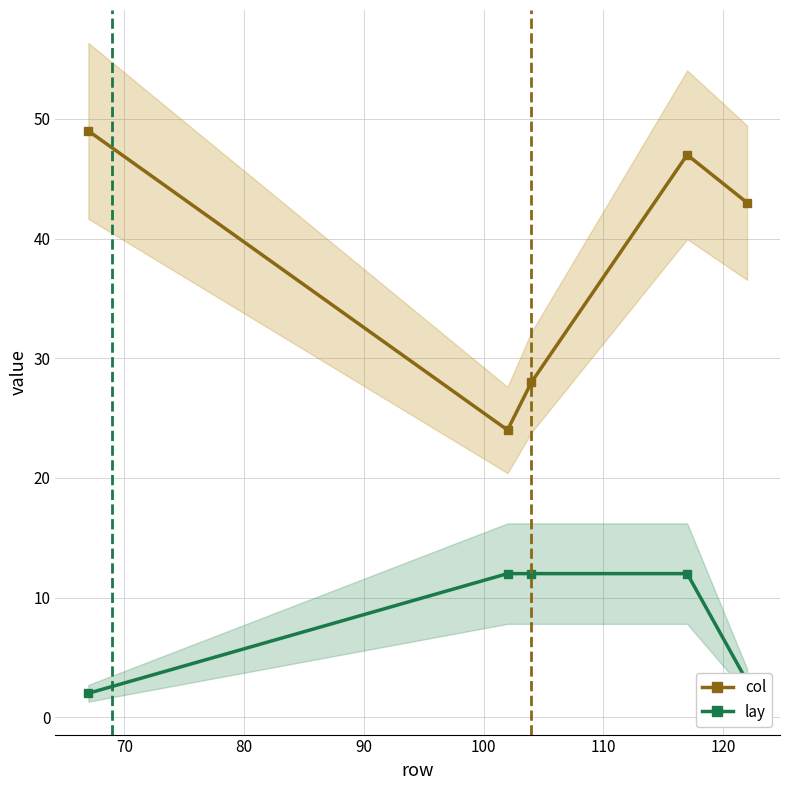

In col, how many points are lower than both neighbors (excluding endpoints)?

1